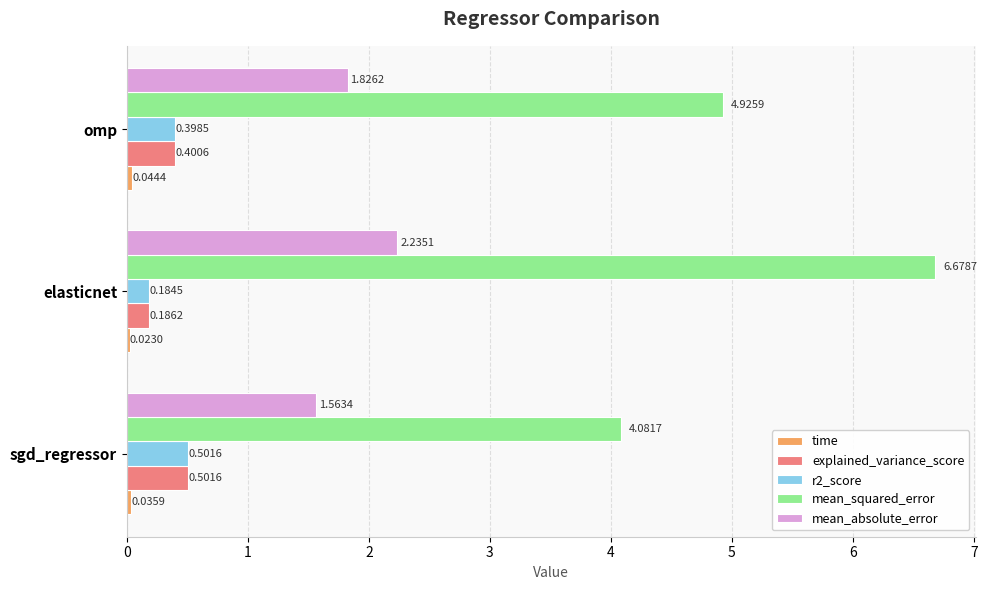

At how many categories does at least one series exceed 2?

3